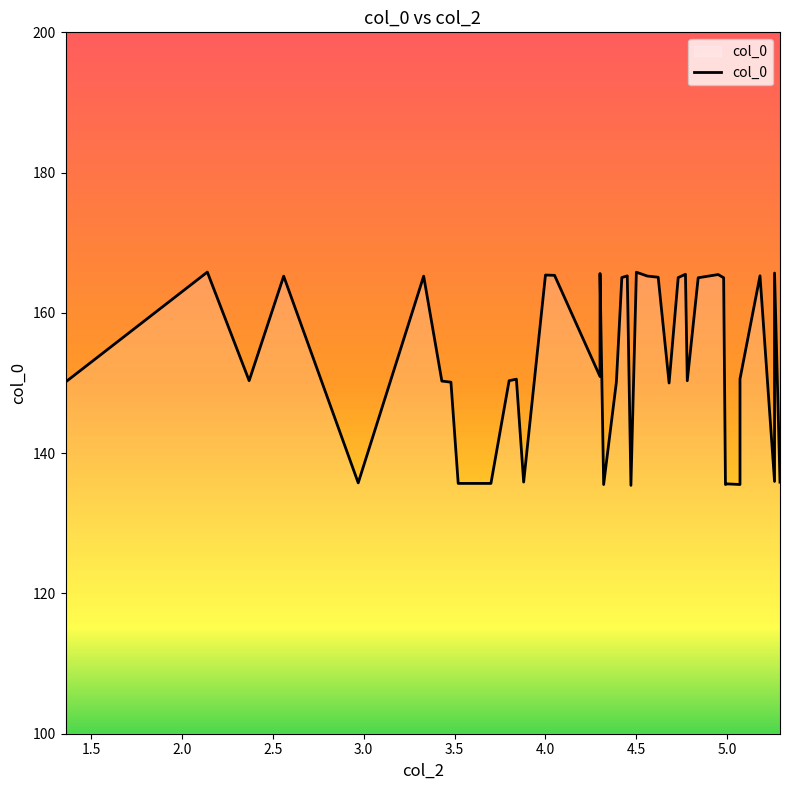

Reading left to right, extract all data points from this chart.

150.1	165.8	150.3	165.2	135.8	165.2	150.3	150.1	135.7	135.7	150.3	150.5	135.9	165.4	165.4	150.9	165.6	135.5	150.1	165.0	165.3	135.4	165.8	165.3	165.1	150.0	165.0	165.5	150.3	165.0	165.5	165.0	135.5	135.6	135.5	150.6	165.3	136.0	165.7	135.9